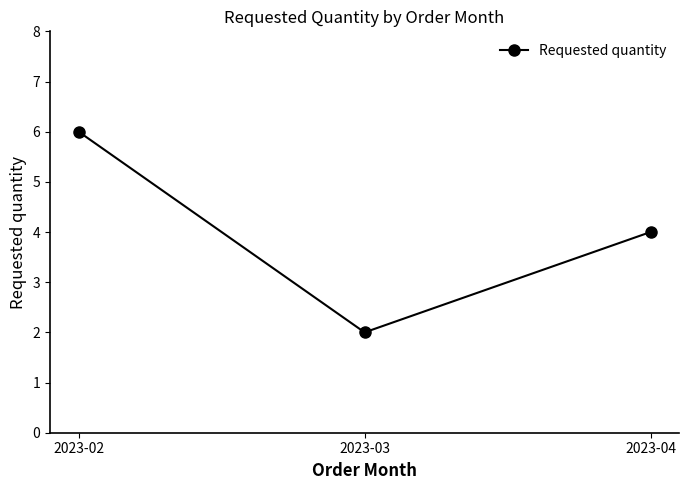

What is the value of the 3rd point from the left?

4